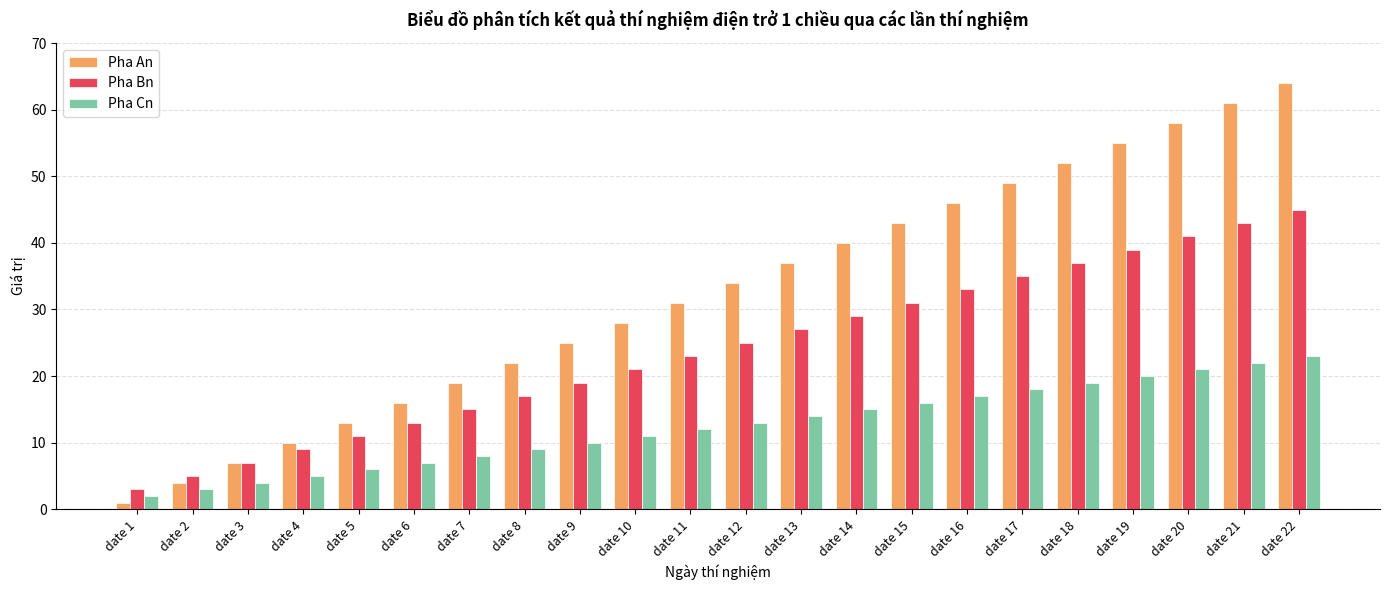

Where is Pha An nearest to the value 32?

date 11